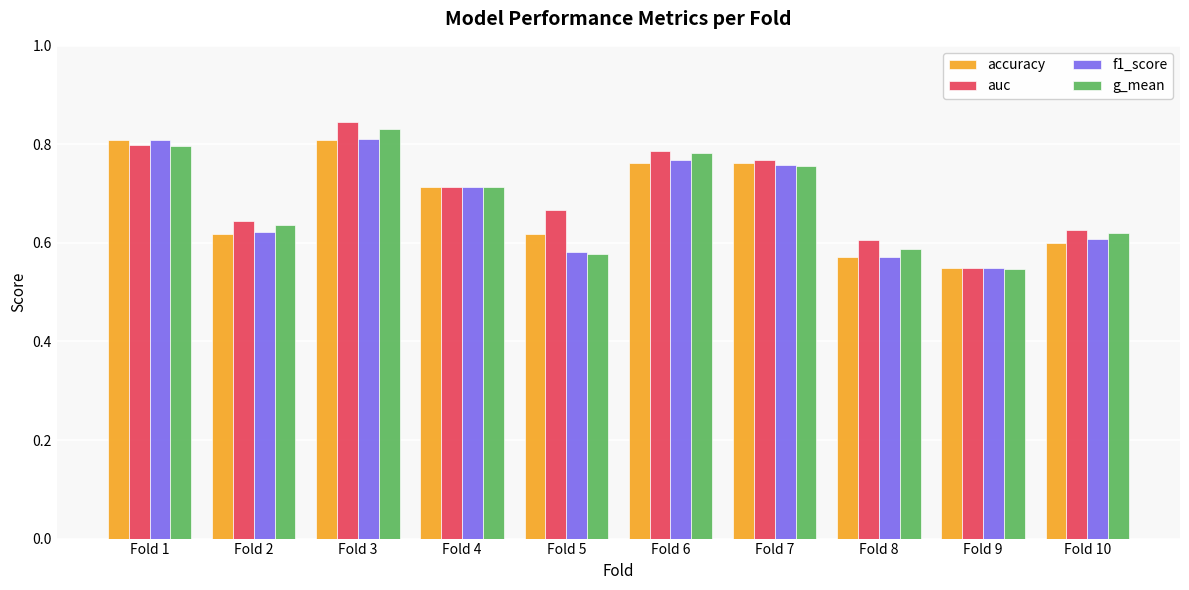

The value of g_mean at Fold 5 is 0.9. True or false?

False